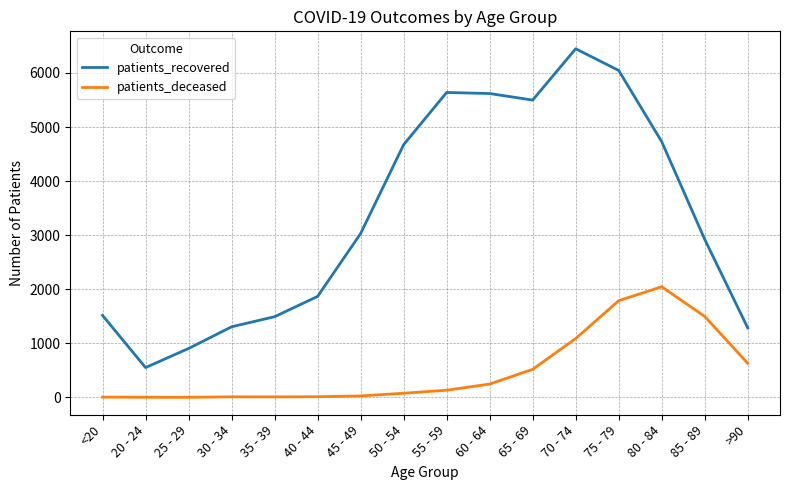

Is it true that patients_deceased equals 2047 at 80 - 84?

True